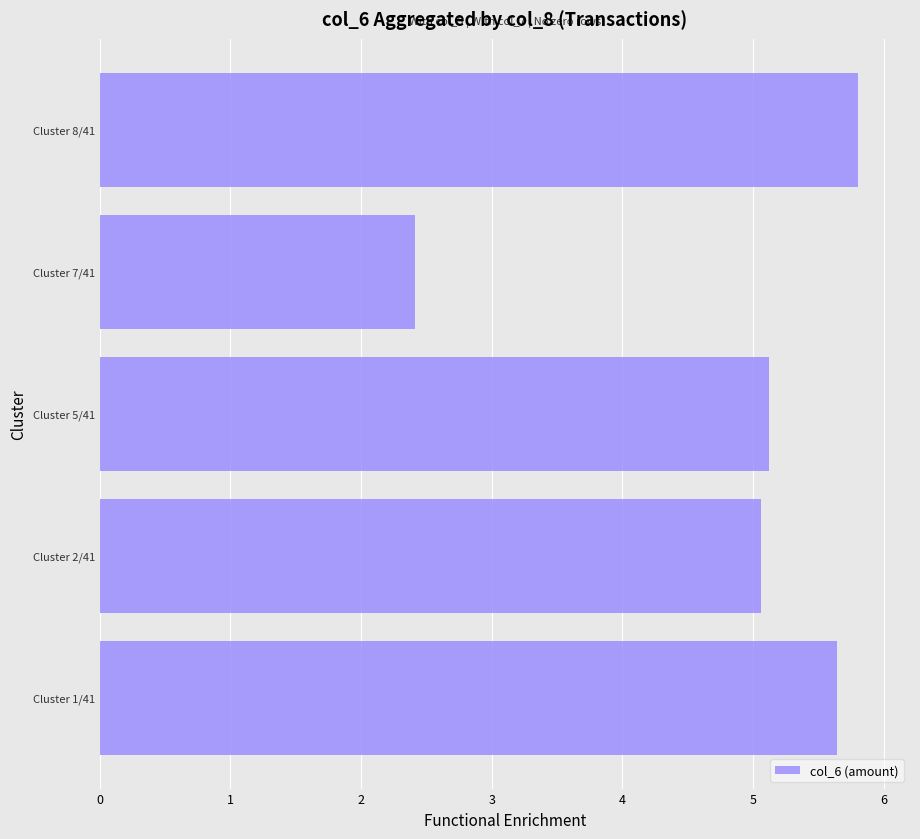

Which category has the lowest value across all series?

Cluster 7/41